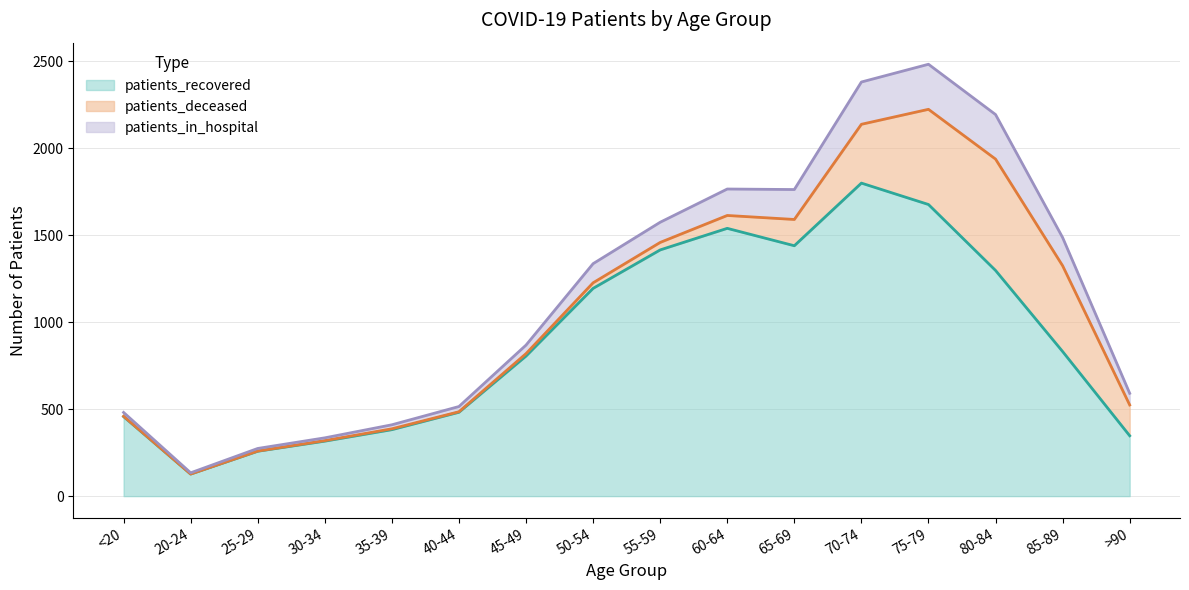

Which category has the highest value in the patients_in_hospital series?

75-79